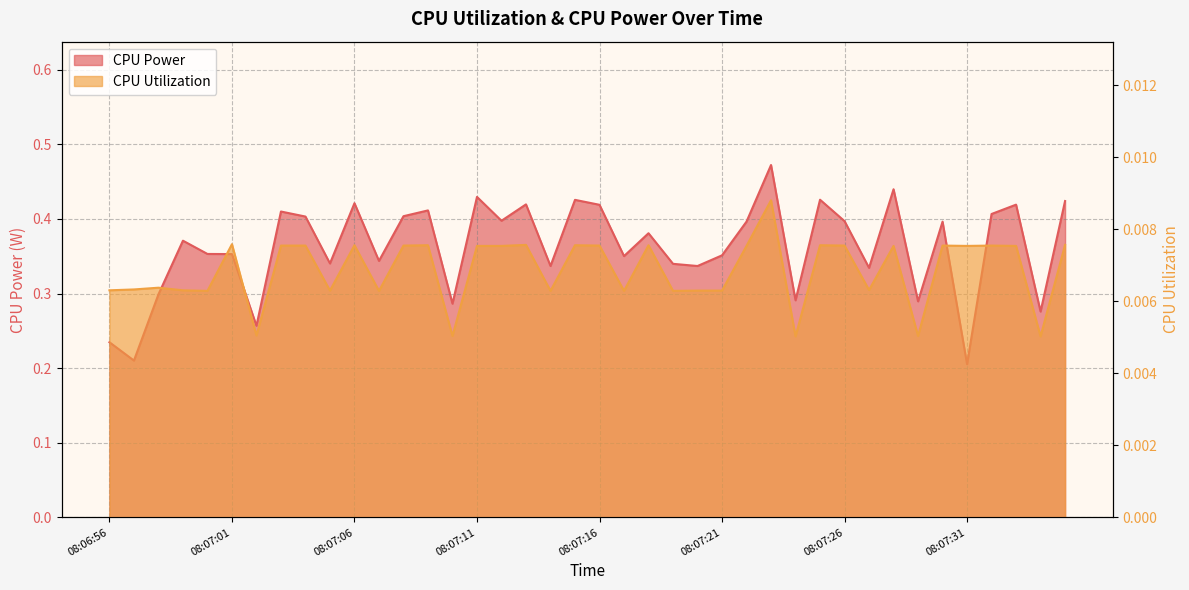

What is the maximum value shown in the chart?

0.5